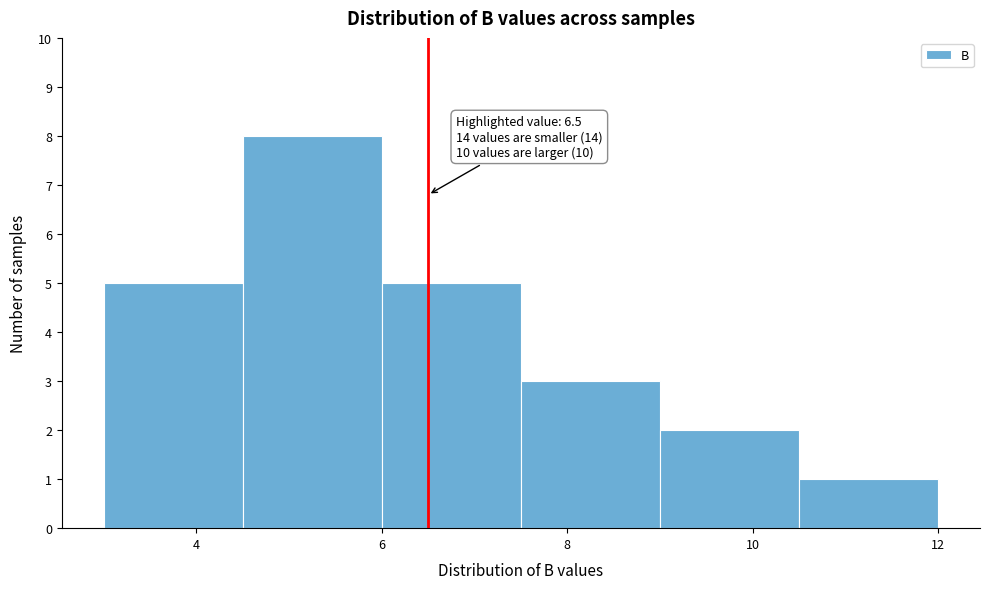

Which range on the x-axis has the tallest bar?

4.5 to 6.0